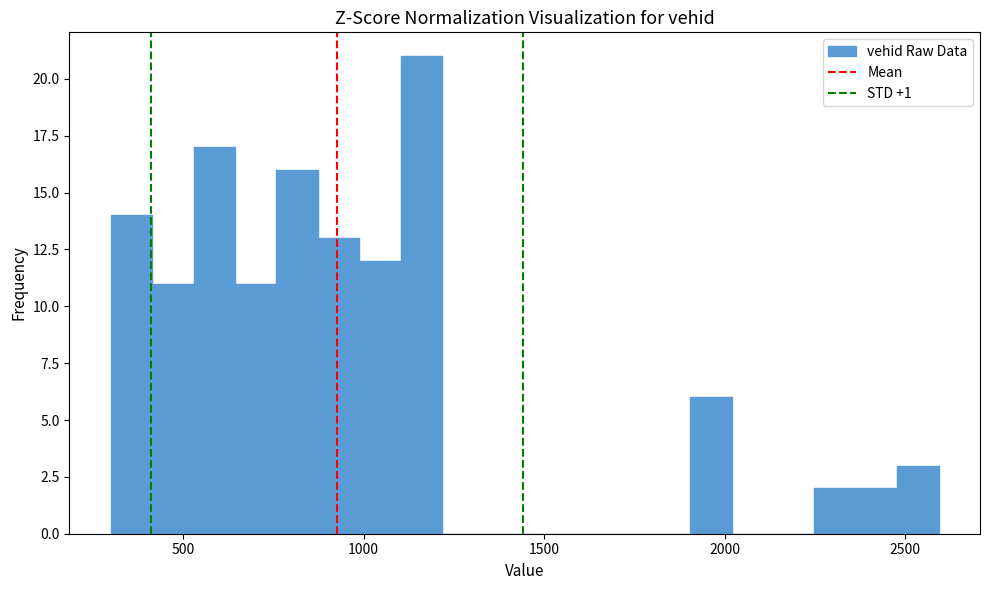

Read against the x-axis, roughly where is the centre of the tallest bar?

1150